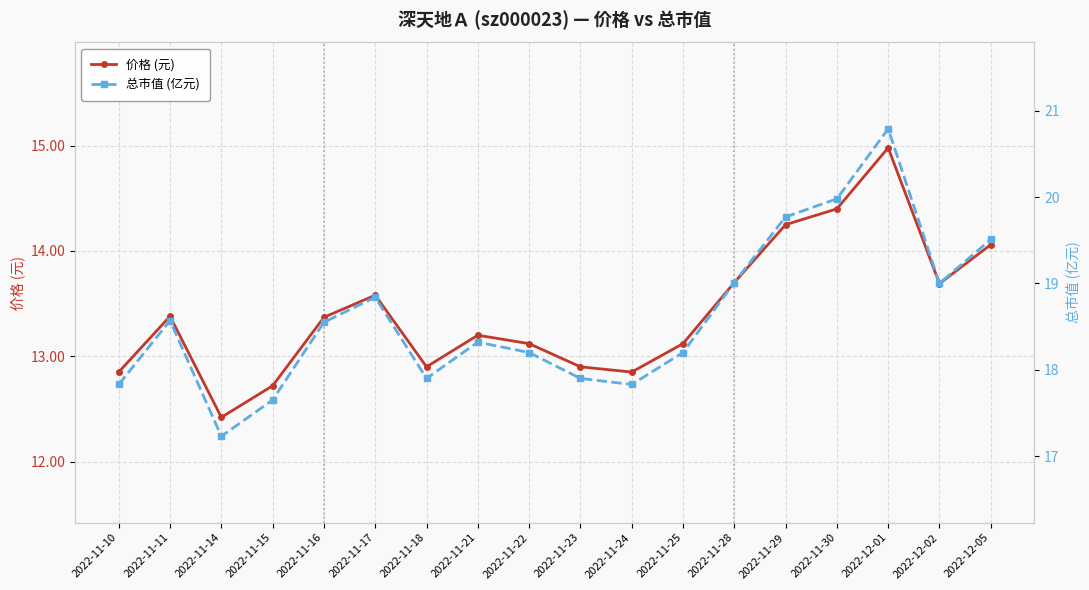

How many values in the 总市值 (亿元) series exceed 18?

12